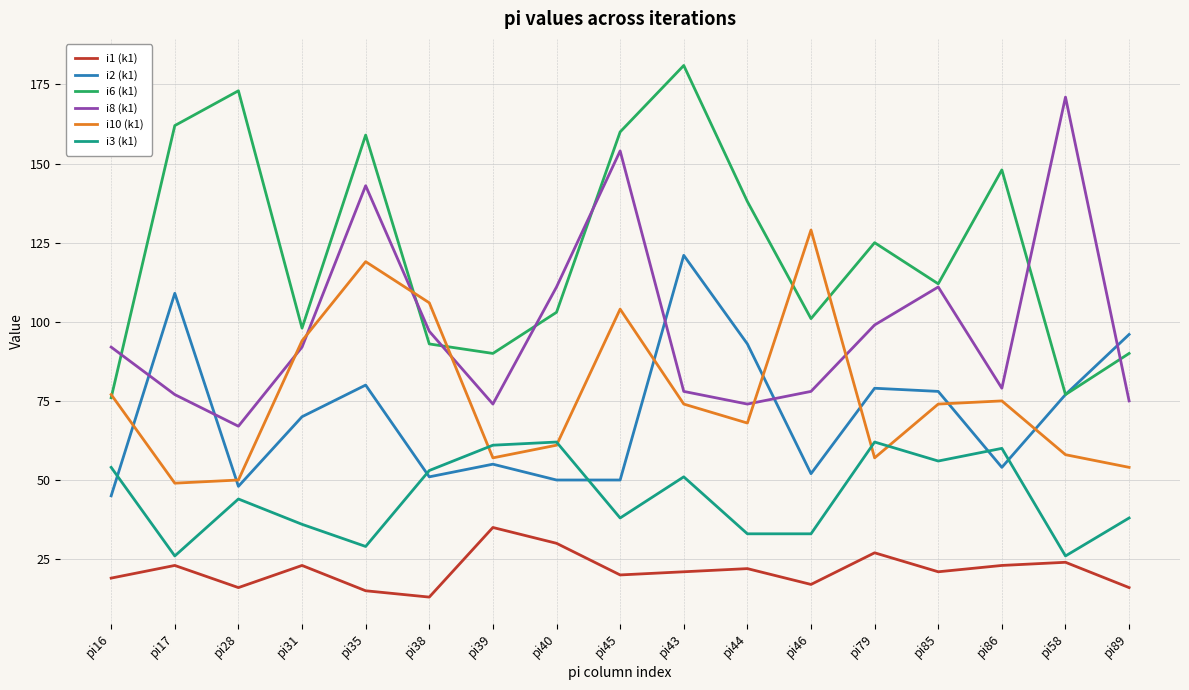

What position from the right is pi35?

13